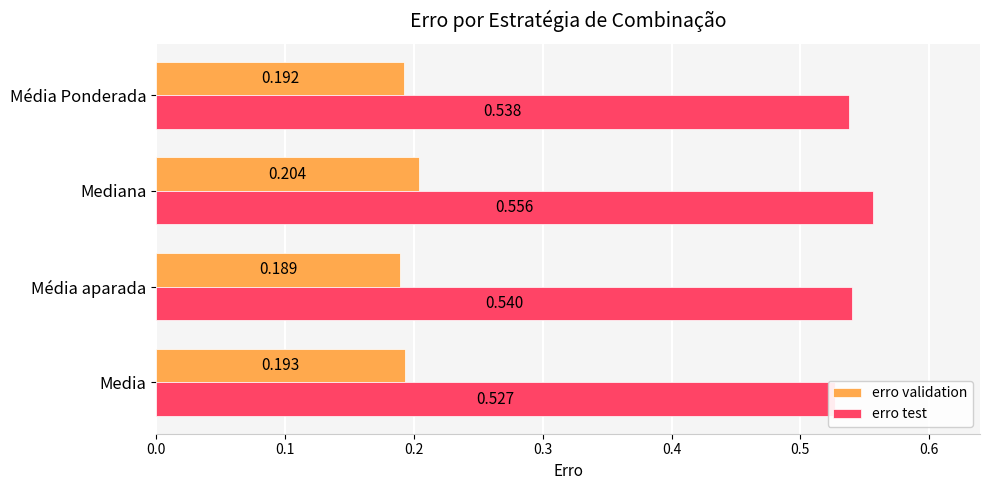

Are the bars horizontal?

Yes